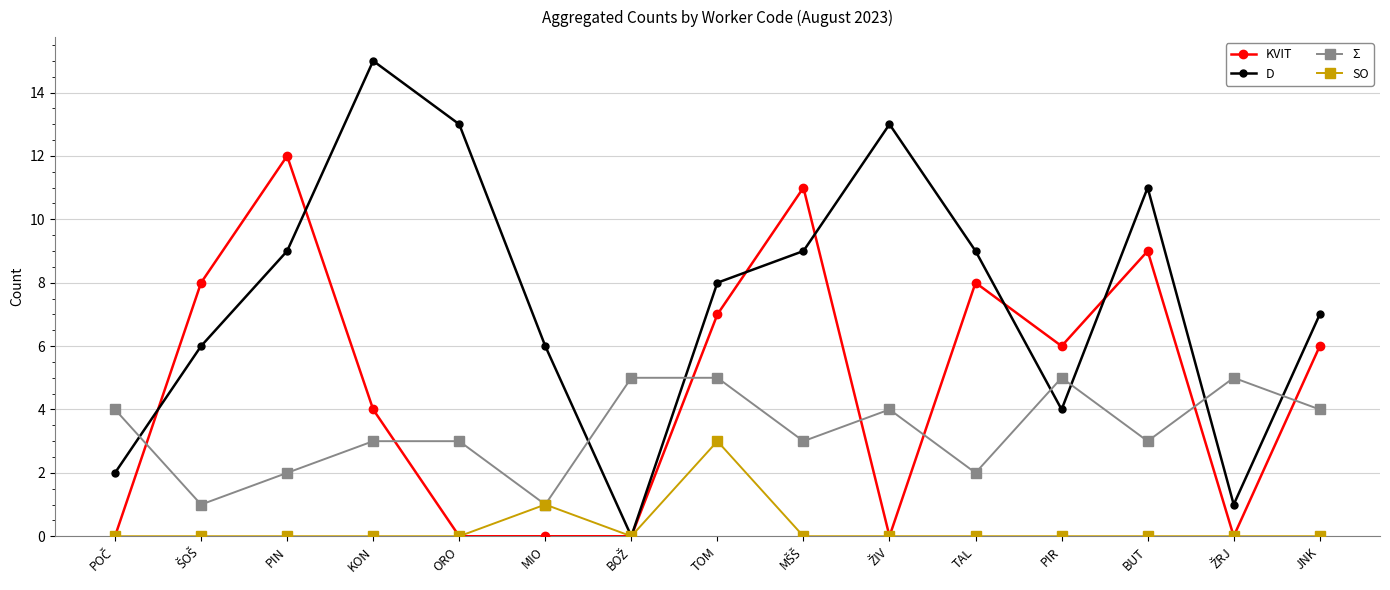

True or false: Σ has more than 2 points higher than both neighbors.

True